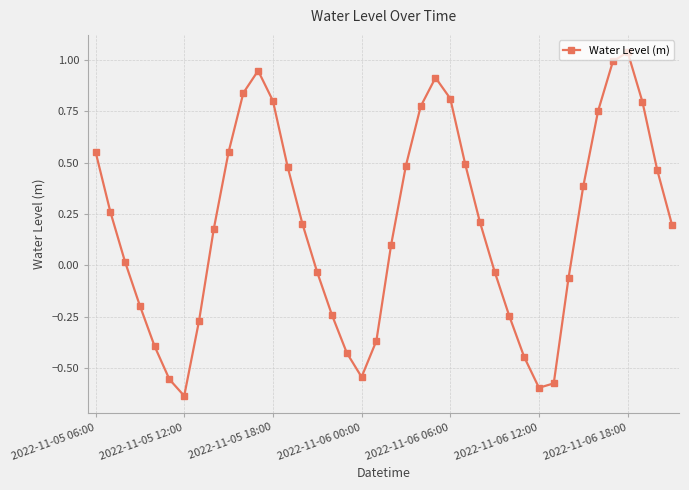

What is the difference between the maximum and minimum values?

1.7